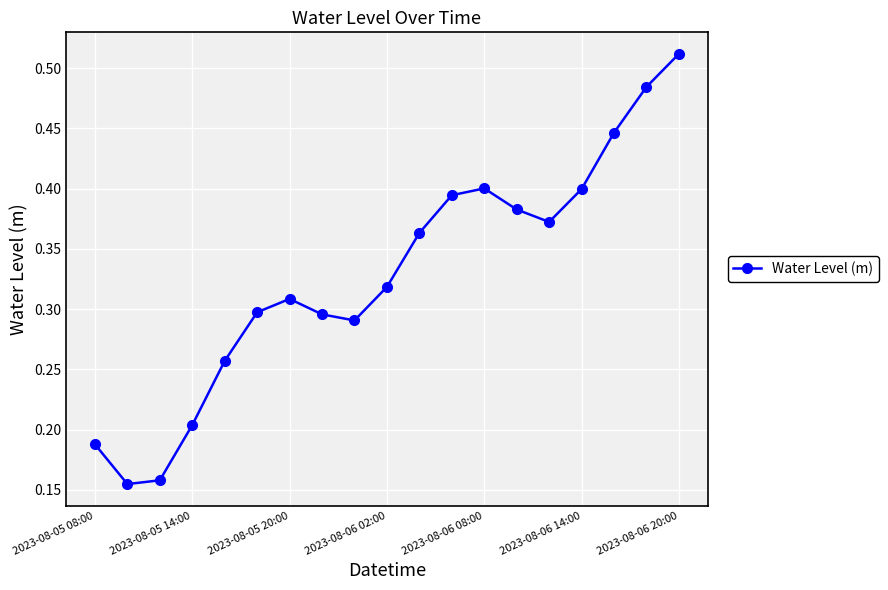

True or false: the data has more than 1 interior local peaks.

True